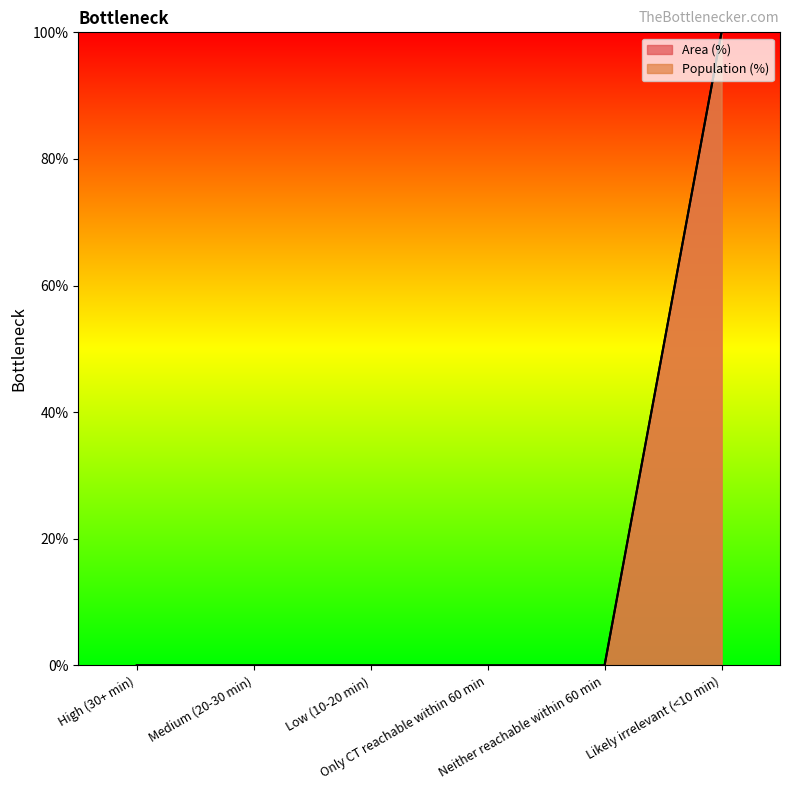

Rank the series by their maximum value, from highest to lowest.

Area (%), Population (%)